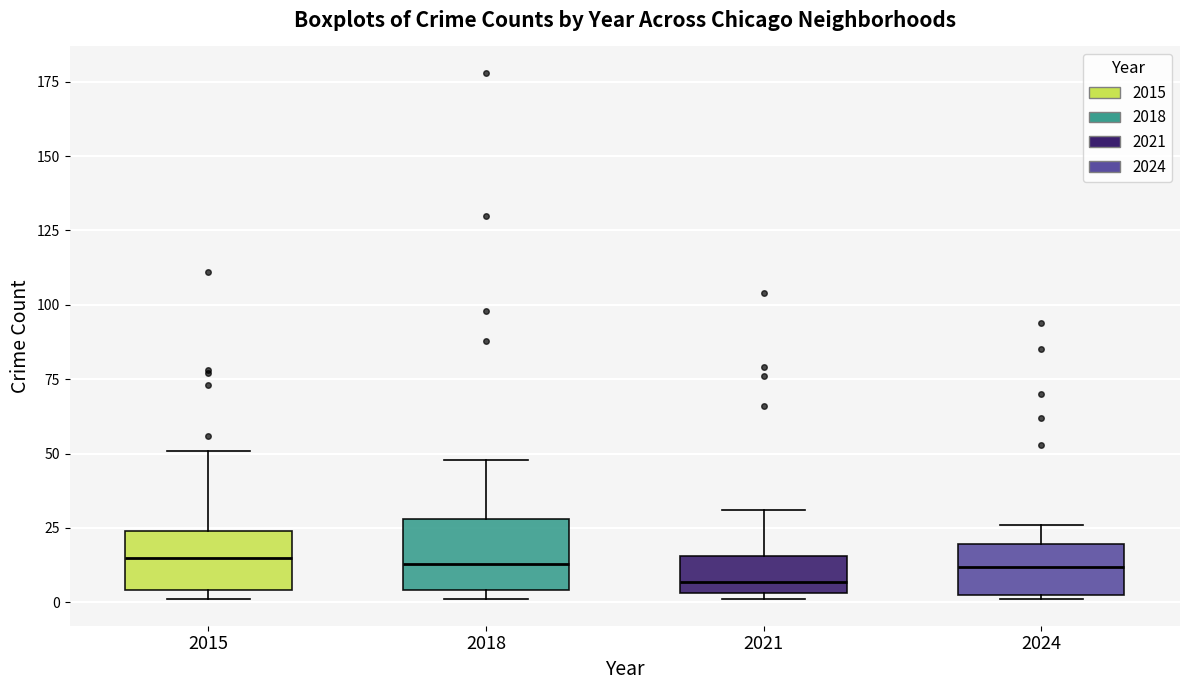

Where is the upper edge of the box at x = 2021 on the y-axis? The values are not printed on the chart, so give them approximately, as read against the axis.

15